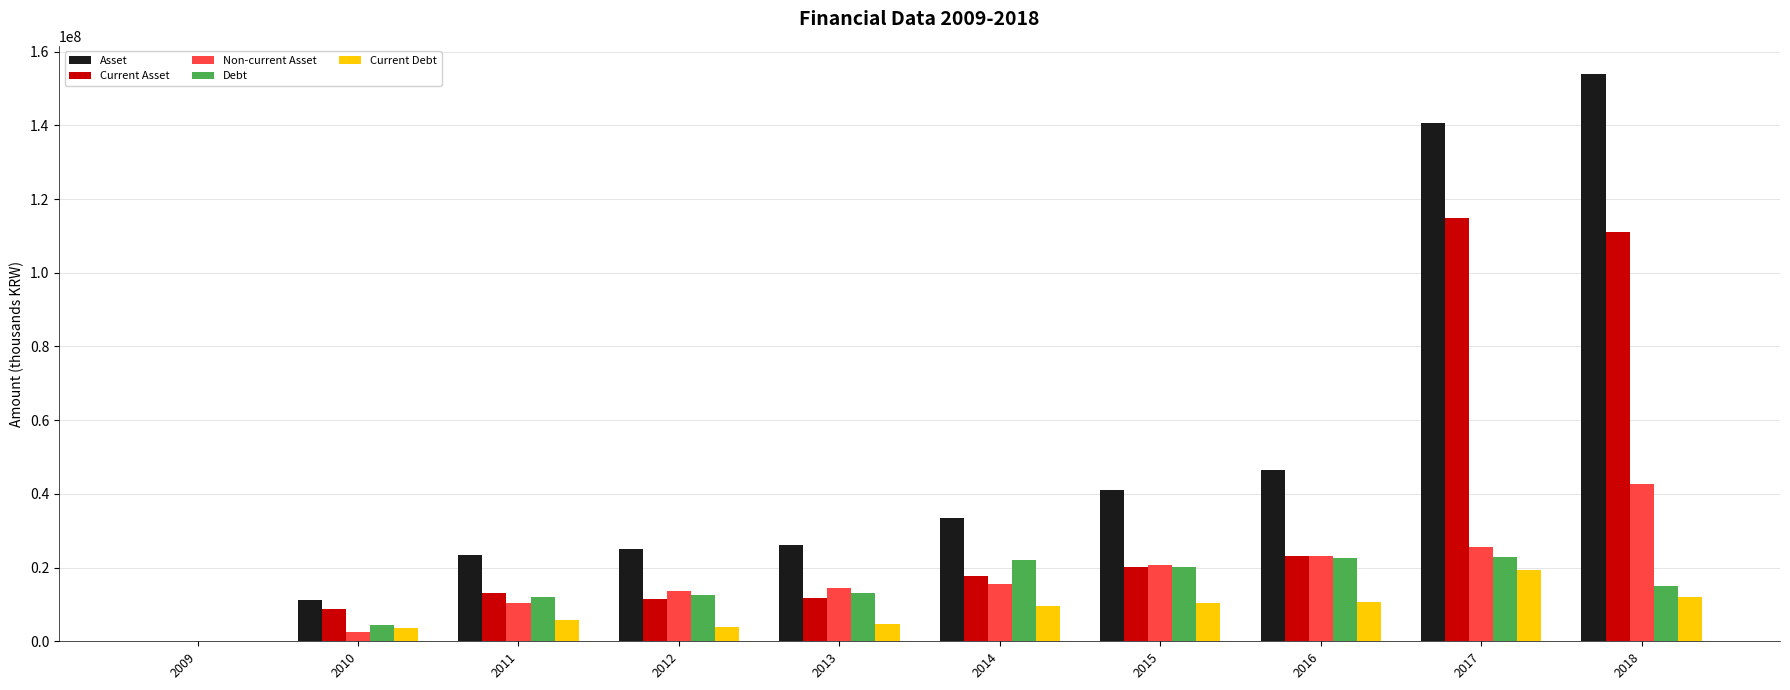

What is the total value across all series at 2013?

70273680